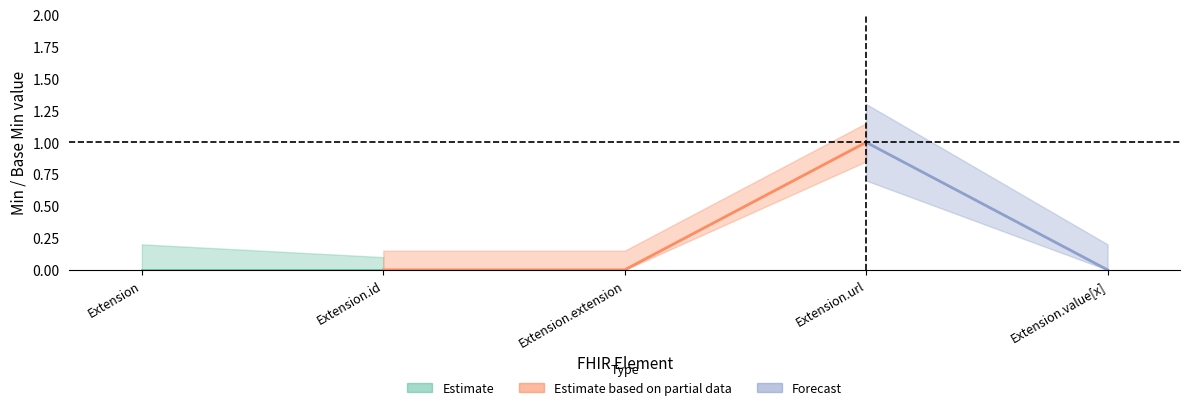

The Min series shows 0 at Extension.id. True or false?

True